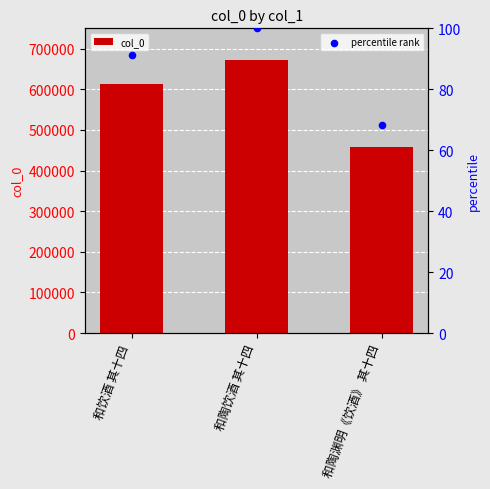

What are all the series names shown in the legend?

col_0, percentile rank